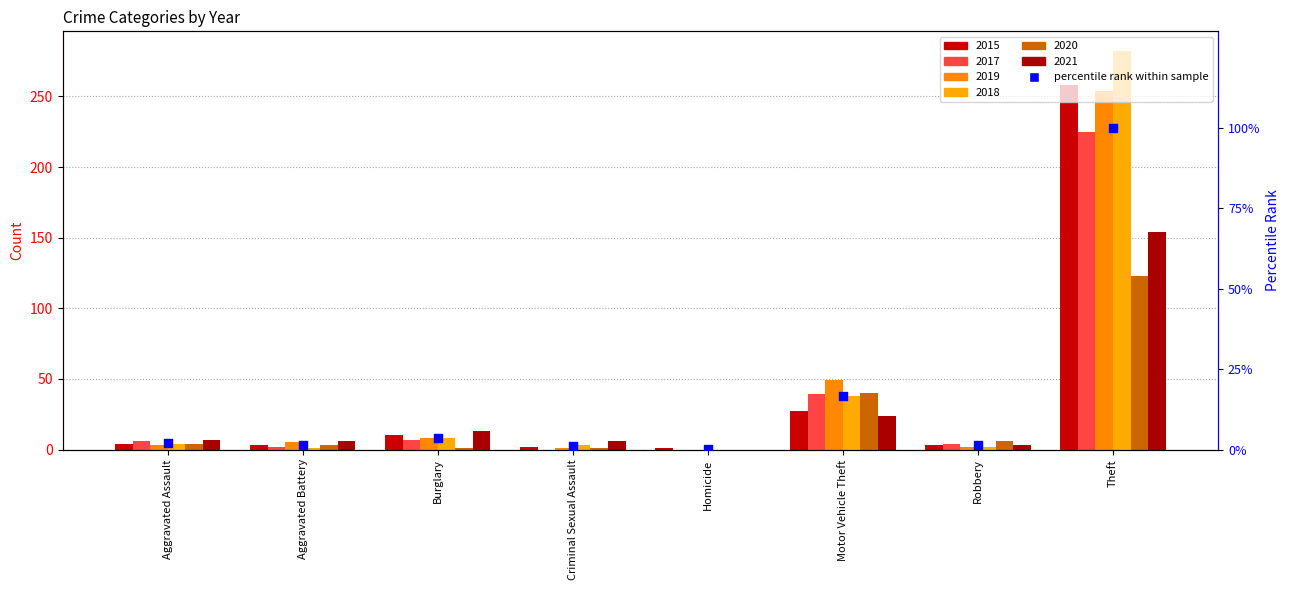

Which has a higher value, Aggravated Assault or Theft?

Theft